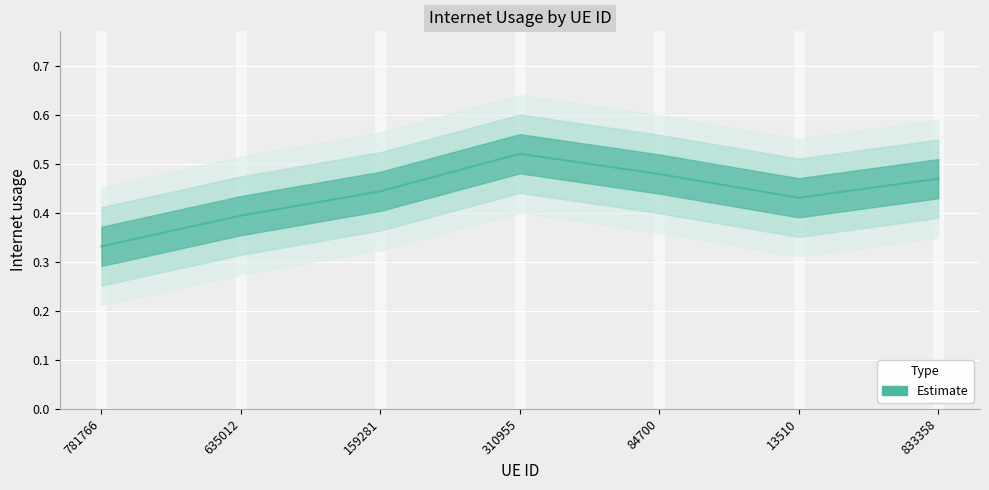

What is the sum of all values?

3.1